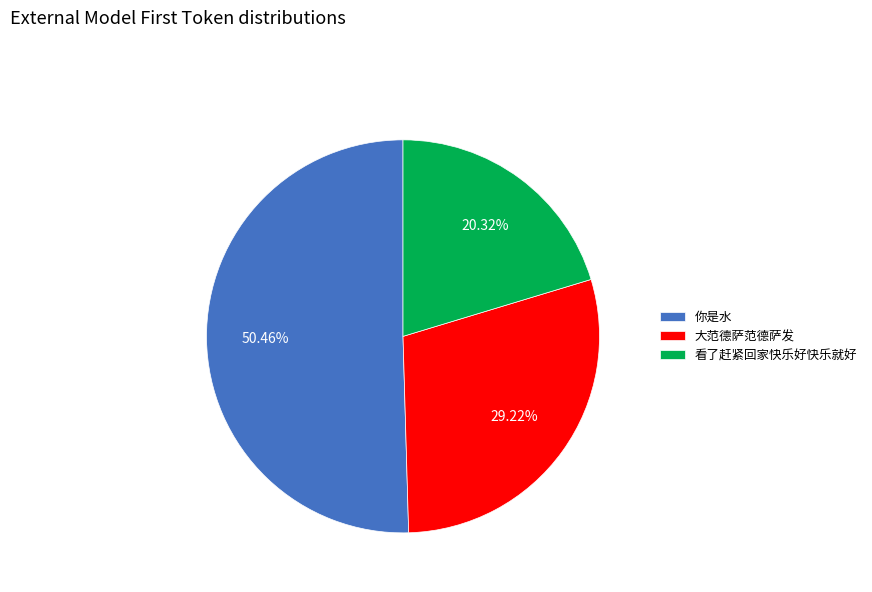

How much of the chart is everything except 大范德萨范德萨发?

70.8%